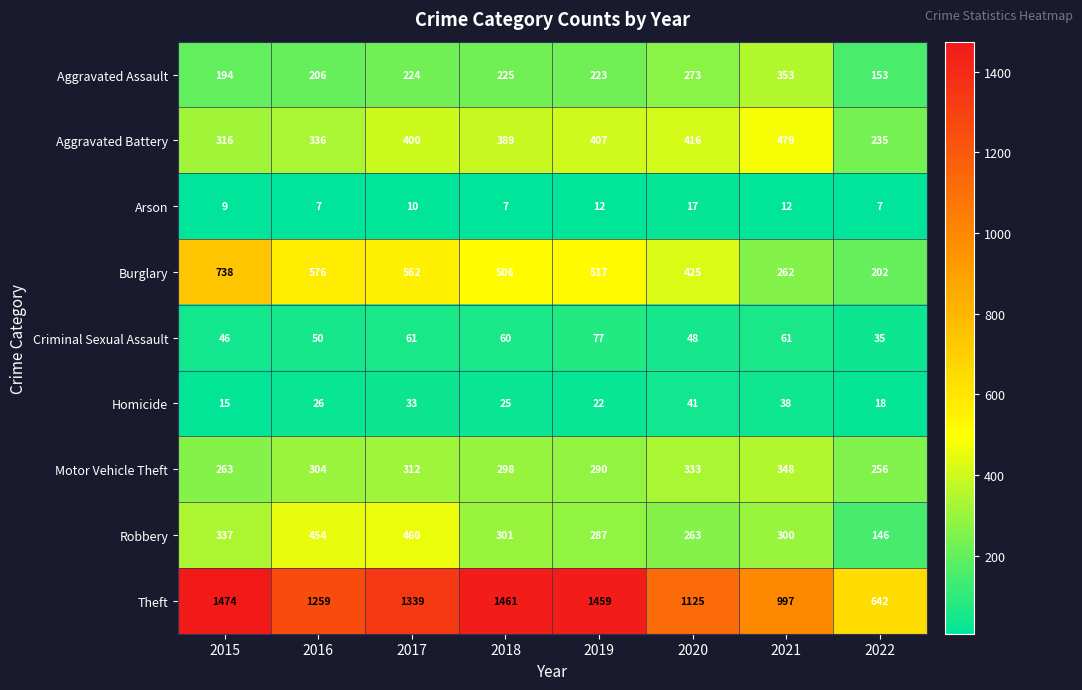

The Burglary series shows 191 at 2019. True or false?

False